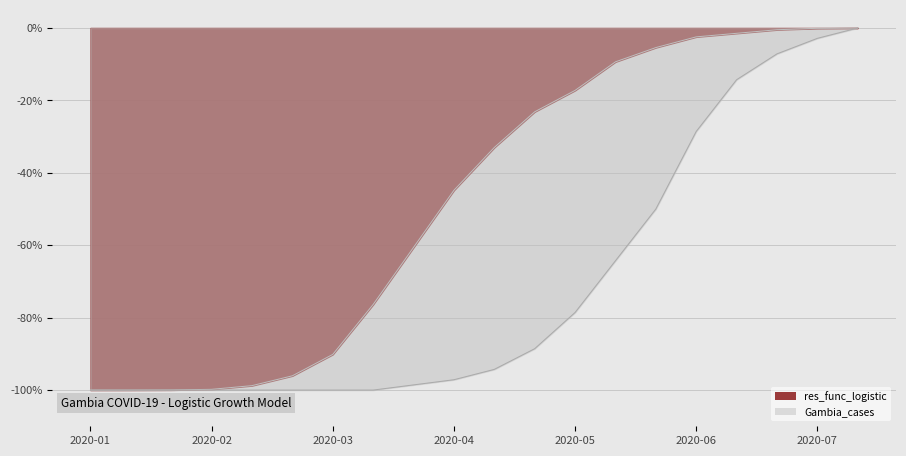

What is the value of the Gambia_cases point at the 1st from the left?

-100.0